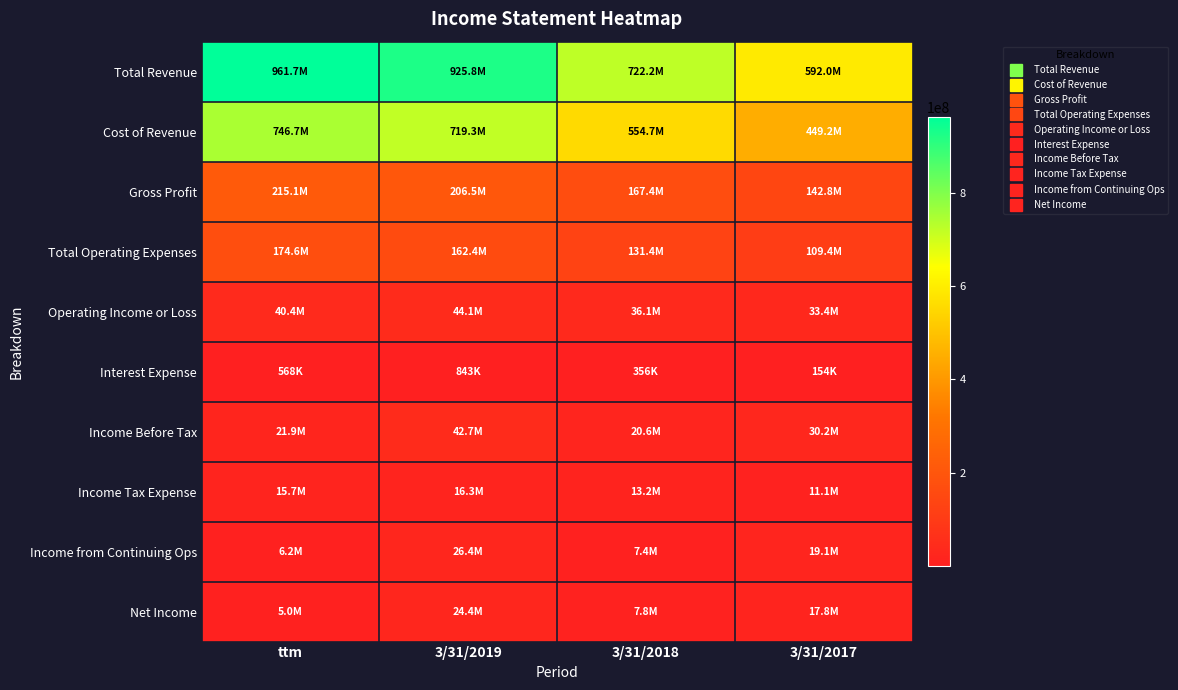

At which category is the sum across all series the highest?

ttm